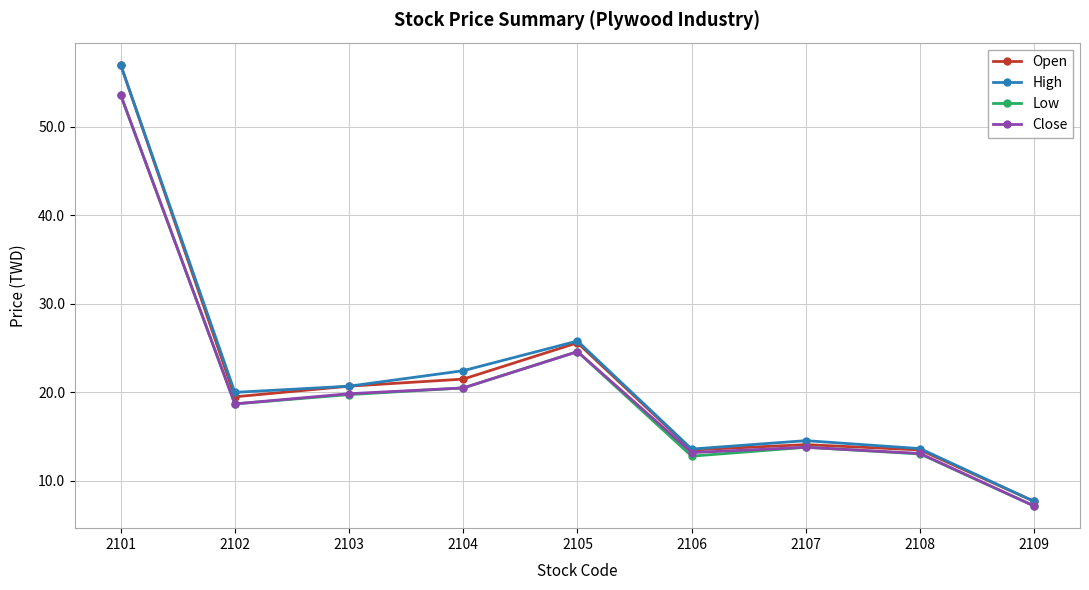

At which label does Low first exceed 18?

2101